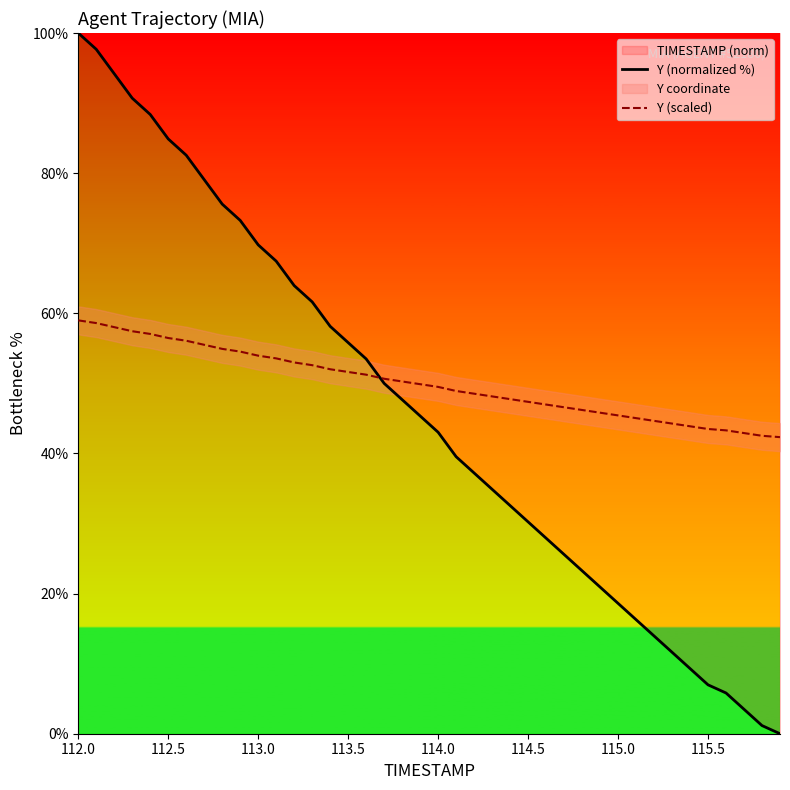

The Y (normalized %) series shows 2.7 at 115.5. True or false?

False